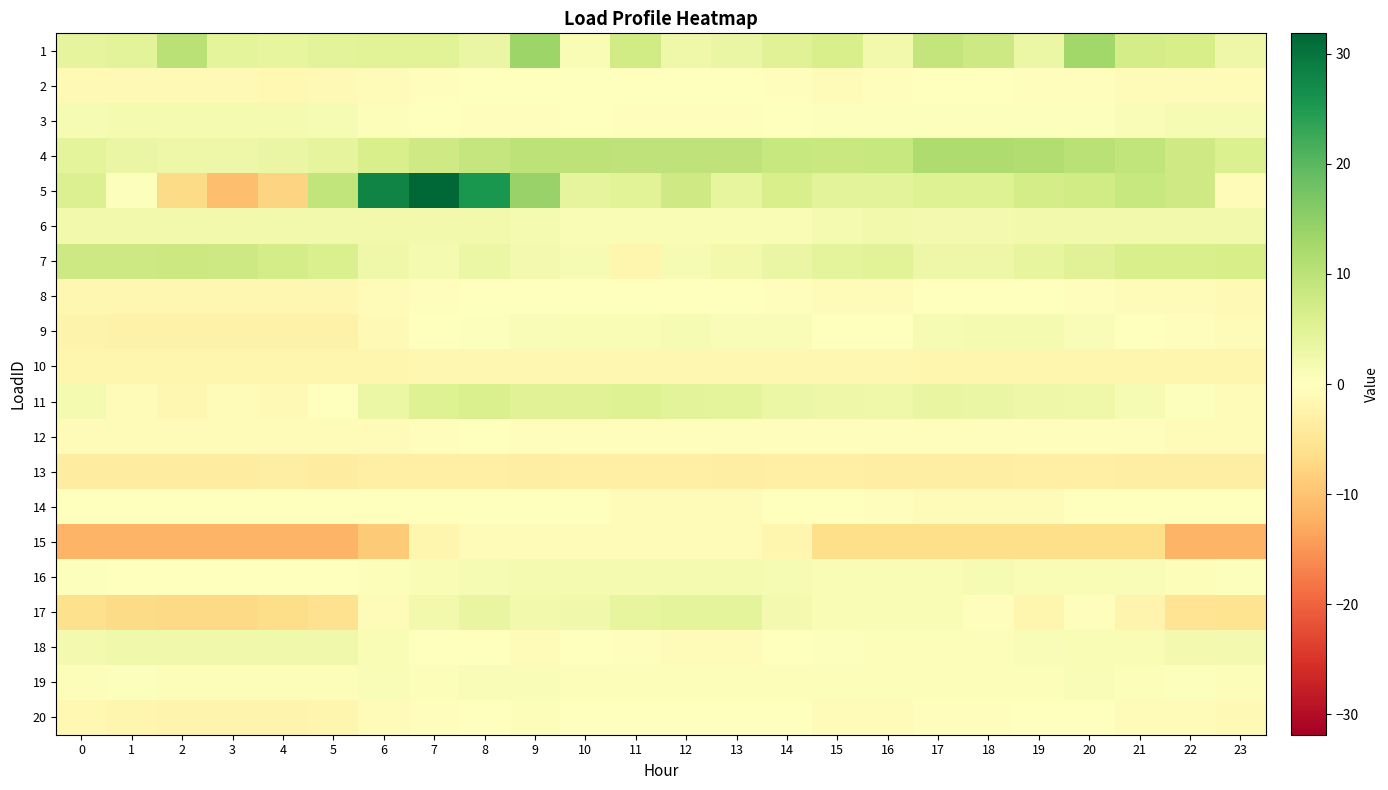

What is the spread (max minus min) of values at 20?

19.4